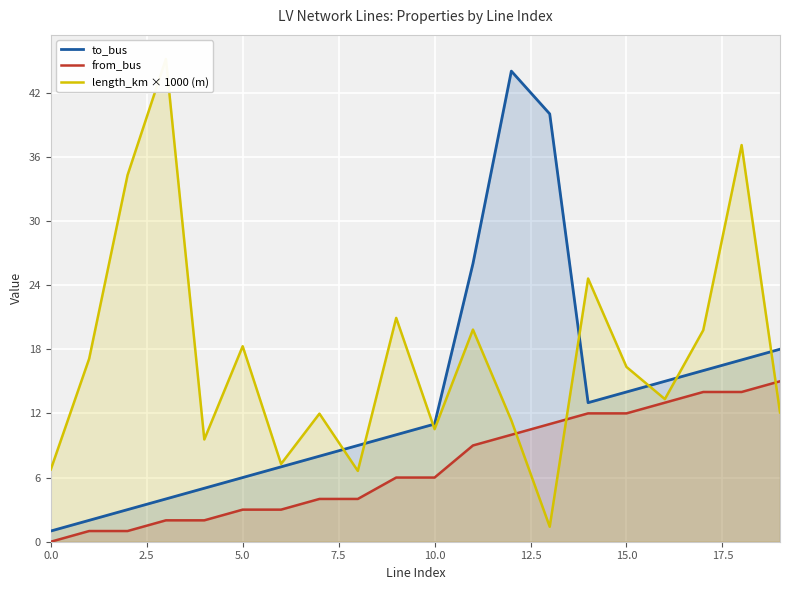

What is the highest value of the to_bus series?

44